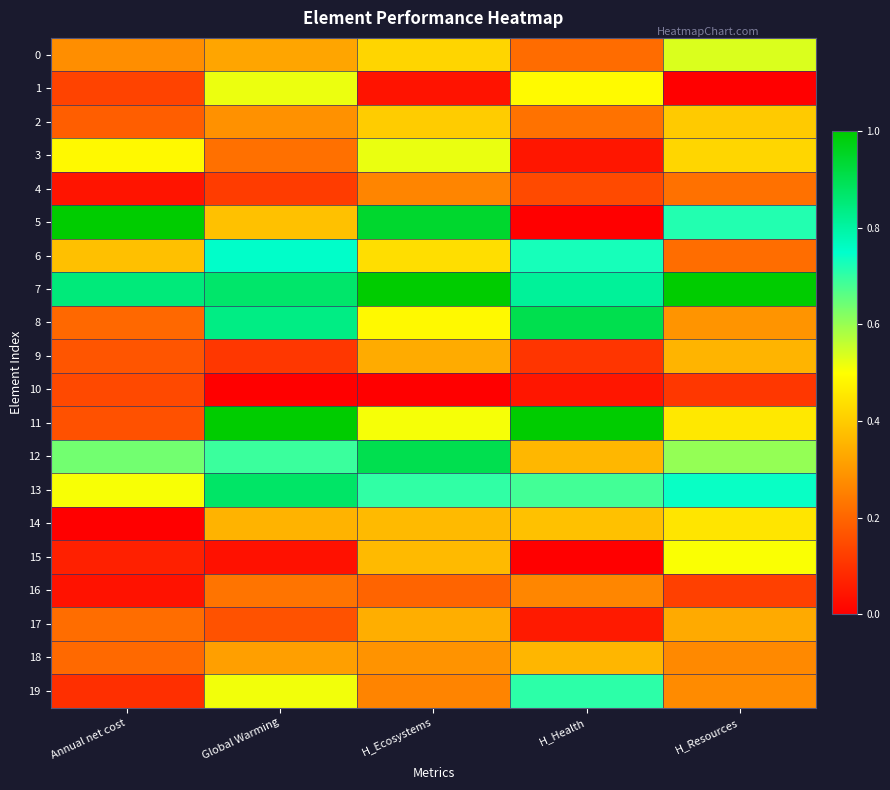

At H_Resources, list the series in order from smallest to largest.

1, 10, 16, 6, 4, 18, 19, 8, 17, 9, 2, 3, 14, 11, 15, 0, 12, 5, 13, 7